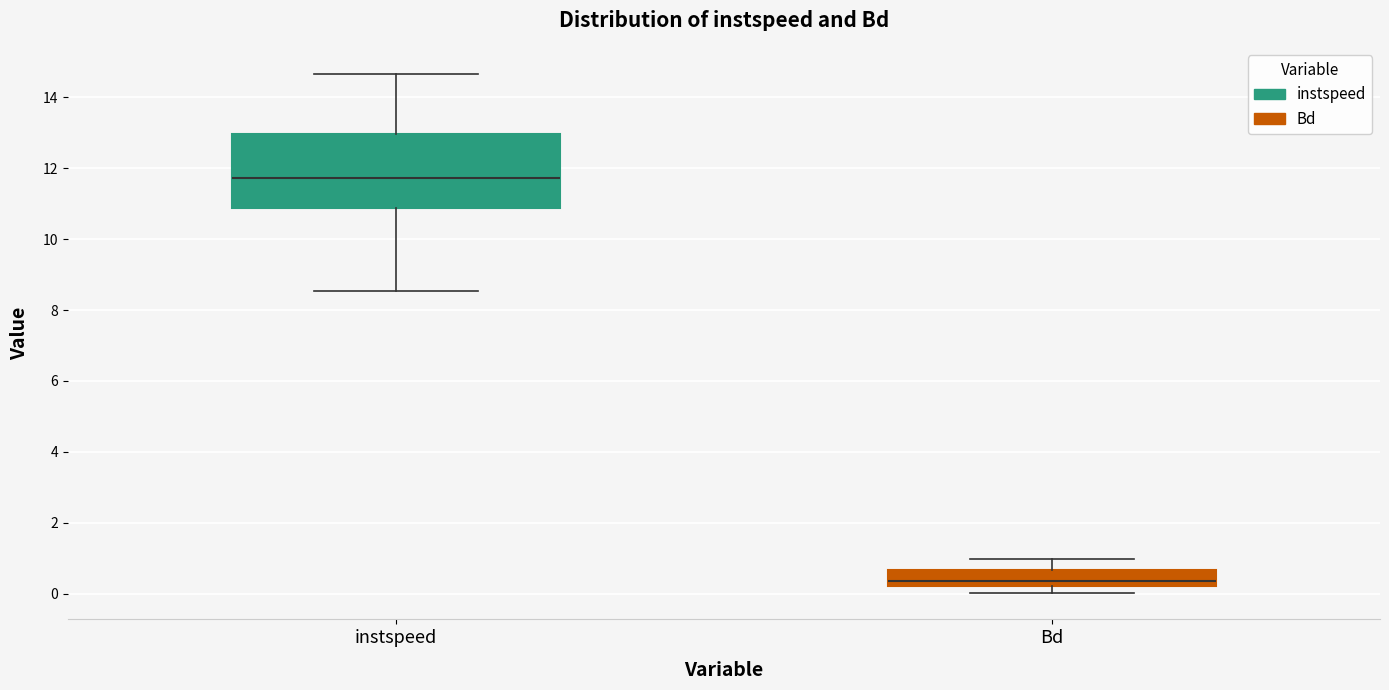

Reading left to right, read every box against the y-axis: the position of its median line, the range the box covers, and the ends of its whiskers. The values are not printed on the chart, so give them approximately, as read against the axis.

instspeed: median 11.8, box 10.8 to 13.0, whiskers 8.6 to 14.6
Bd: median 0.4, box 0.2 to 0.6, whiskers 0.0 to 1.0